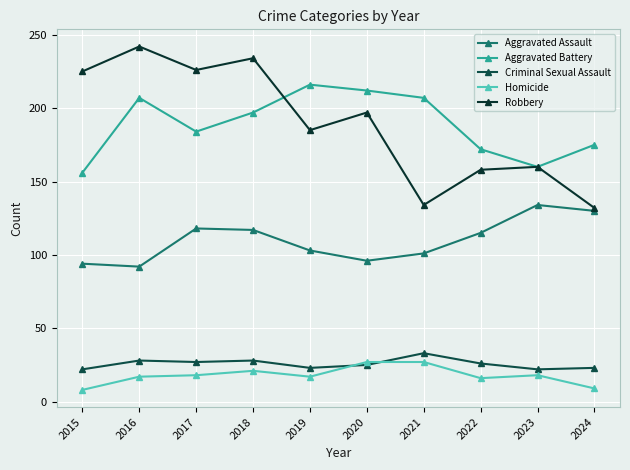

At which label does Criminal Sexual Assault reach its peak?

2021